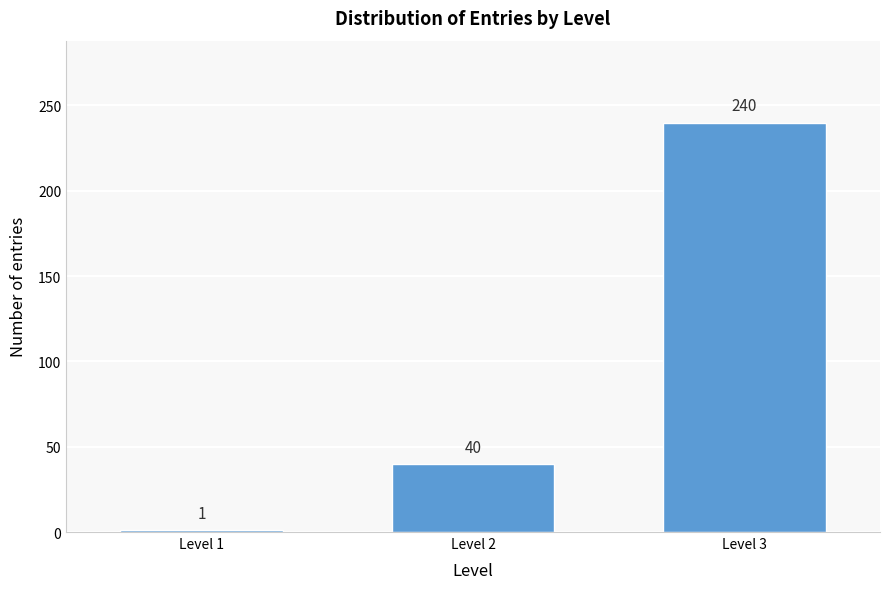

Reading left to right, transcribe all the data shown in this chart.

1	40	240